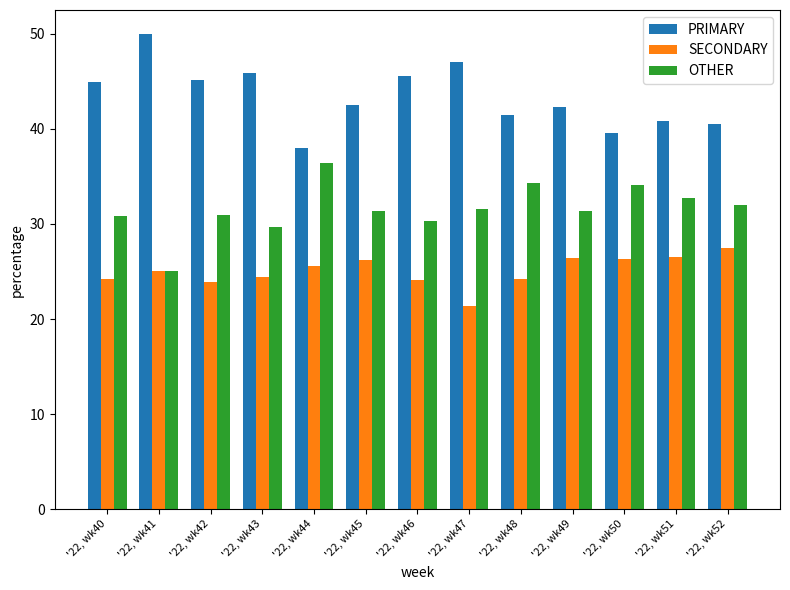

What are all the series names shown in the legend?

PRIMARY, SECONDARY, OTHER